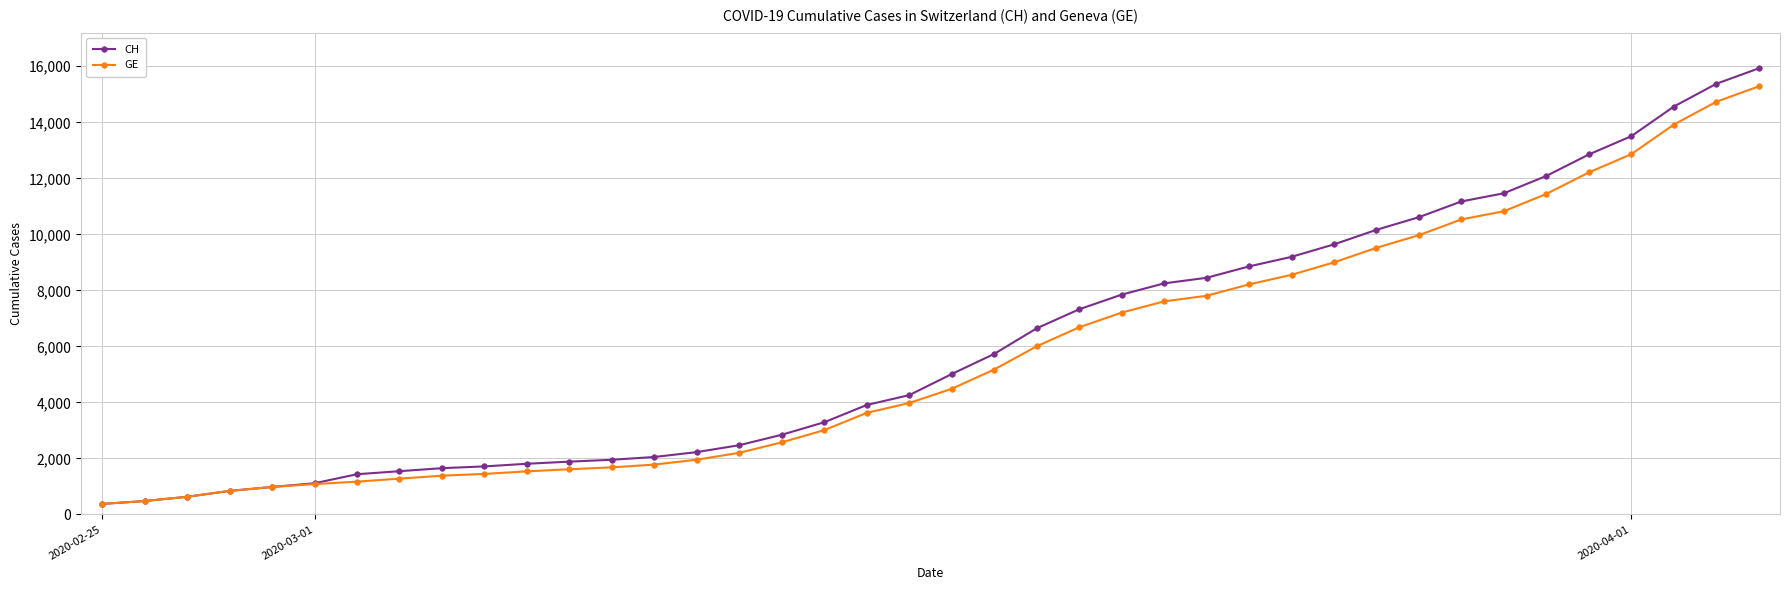

What is the difference between the second highest and minimum values in the GE series?

14358